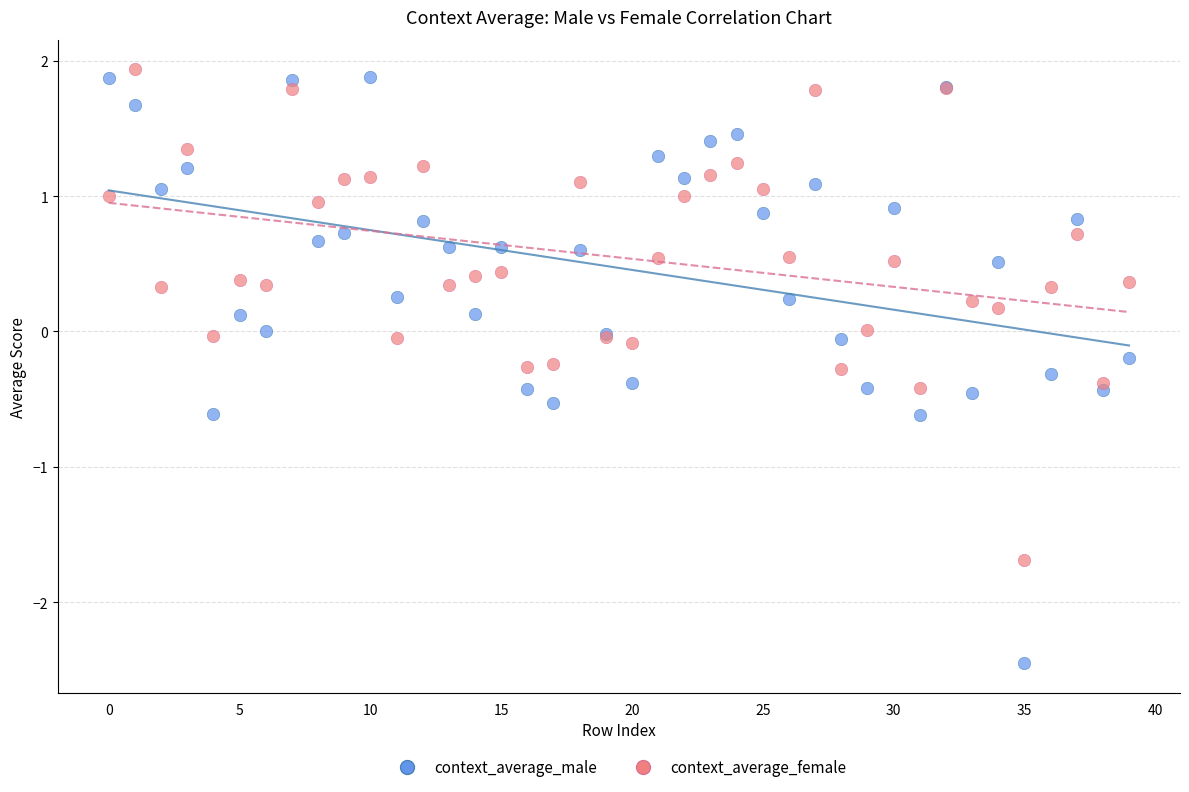

Which series has the largest Y range (max minus min)?

context_average_male